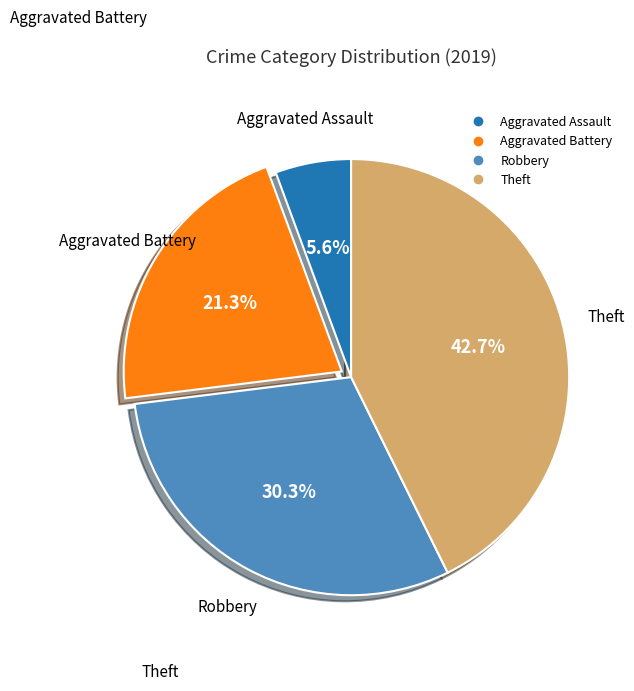

Is it true that Robbery is 30% of the pie?

True